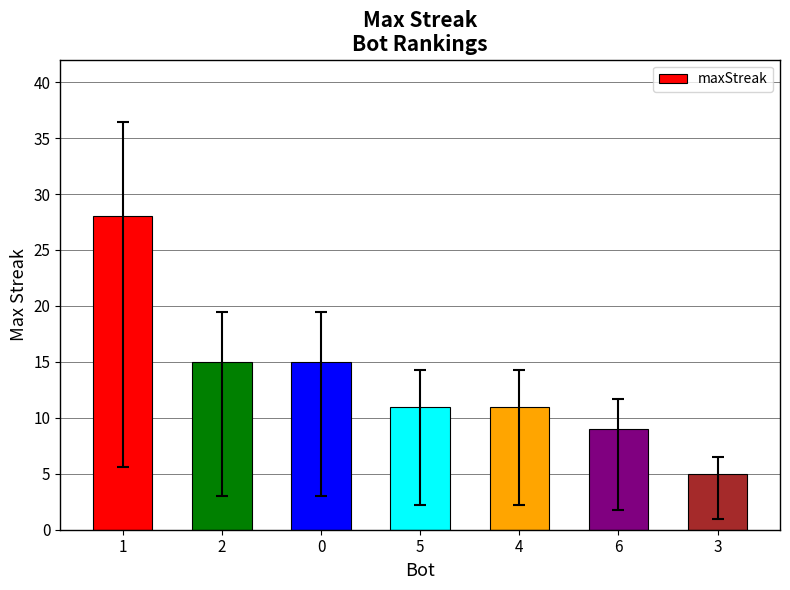

Reading left to right, transcribe all the data shown in this chart.

28	15	15	11	11	9	5